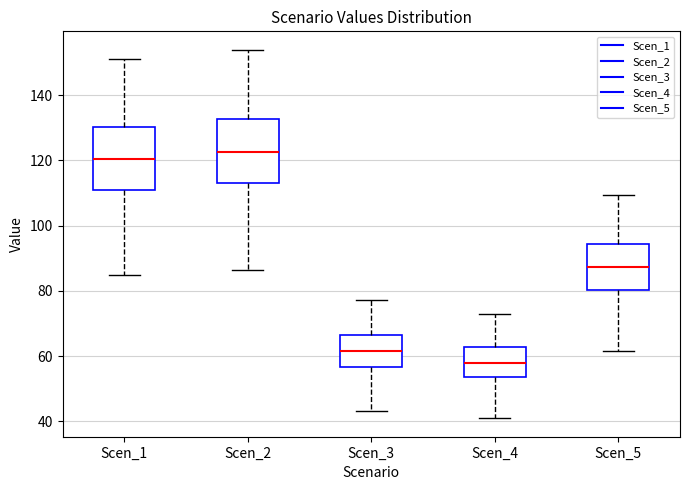

Which box has the highest median line?

Scen_2